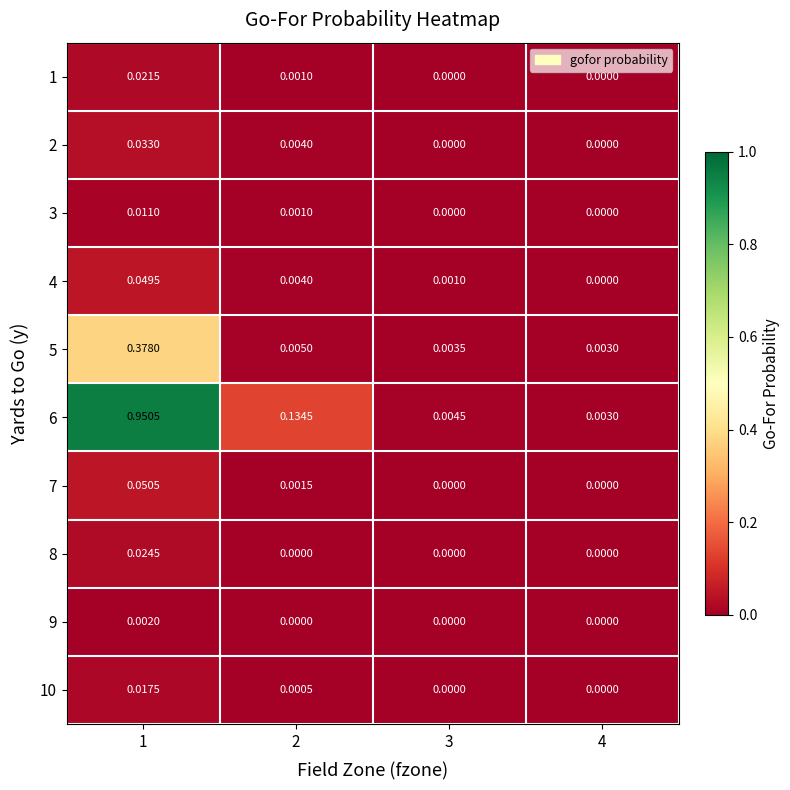

Count the number of data series in this chart.

10